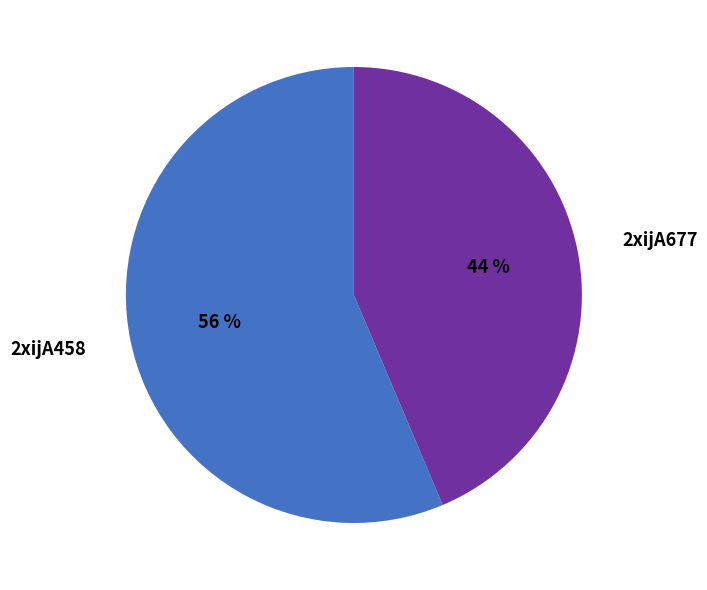

Is there a majority slice in this chart?

Yes